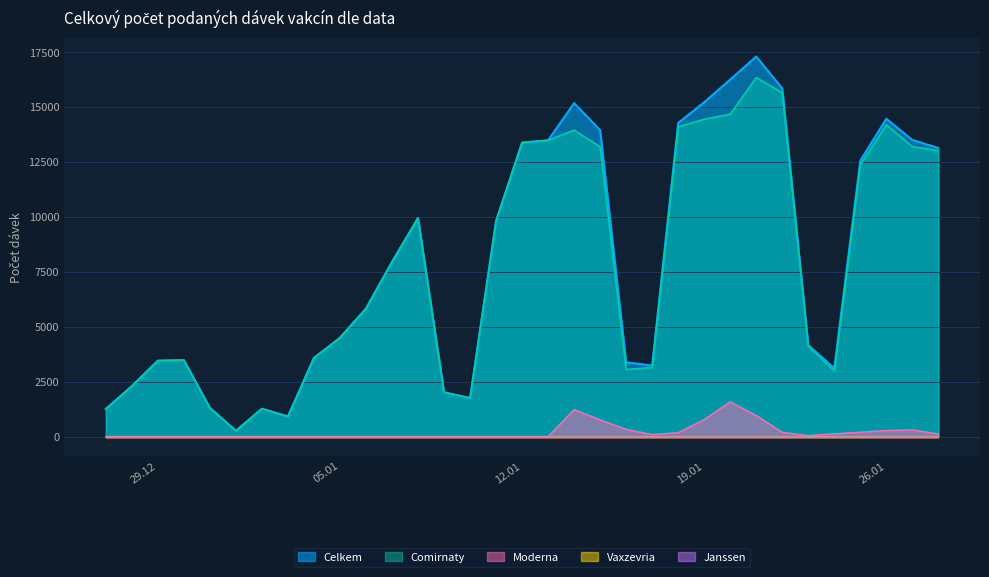

Is the value of Comirnaty at 29.12.2020 greater than the value of Moderna at 20.01.2021?

Yes